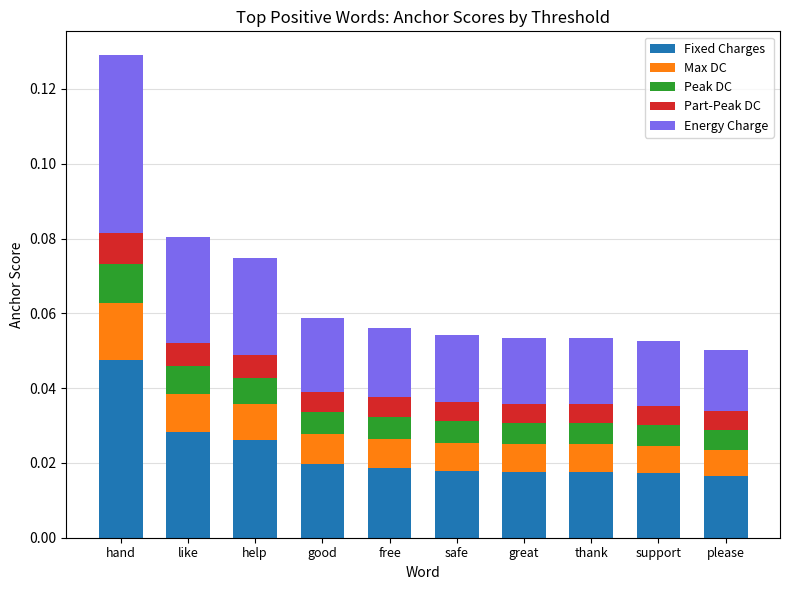

At which category is the sum across all series the highest?

hand